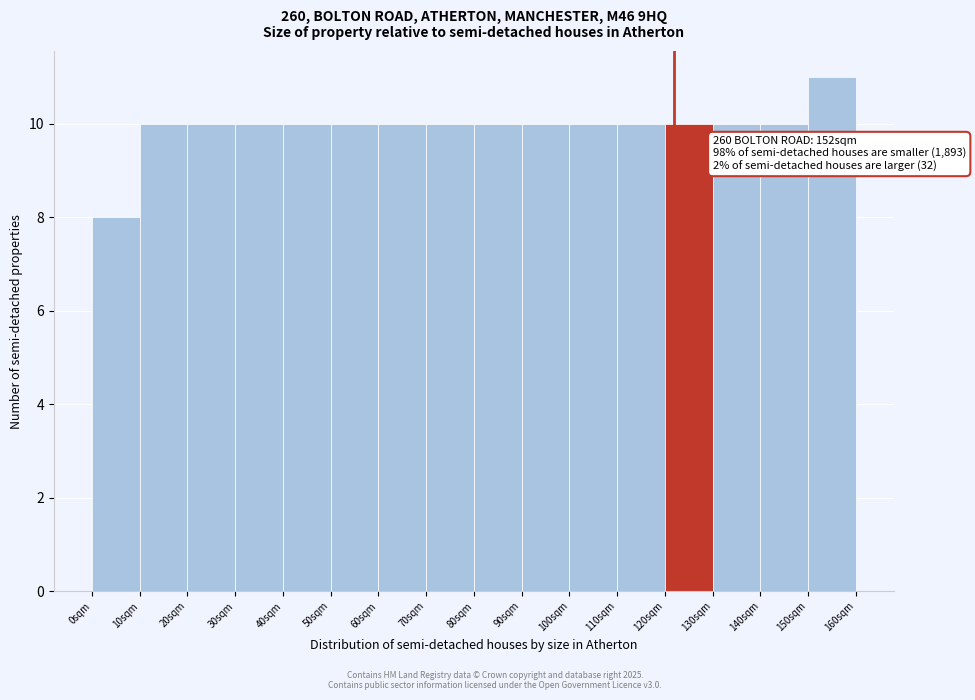

Which range on the x-axis has the tallest bar?

150 to 160